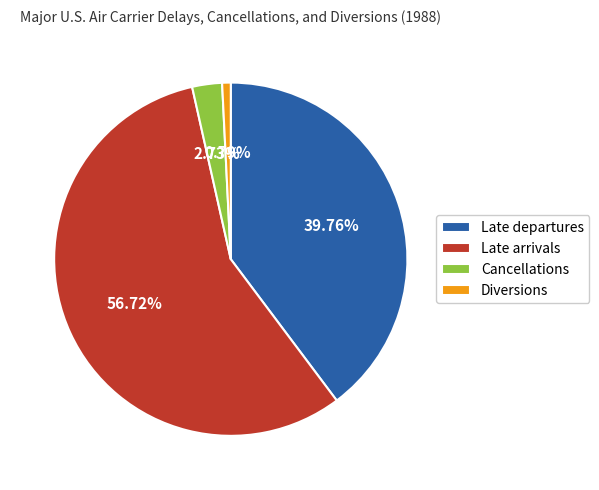

Combined, what portion of the pie is Late departures and Cancellations?

42.5%